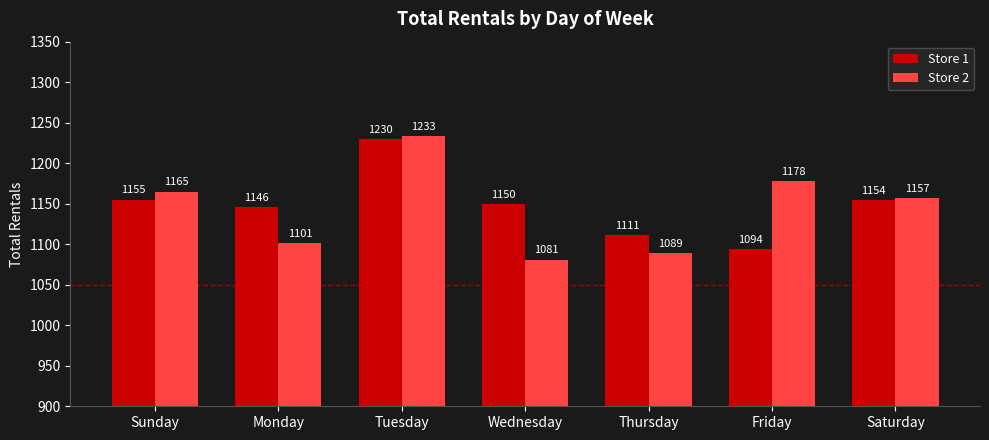

Rank the series by their average value, from highest to lowest.

Store 1, Store 2